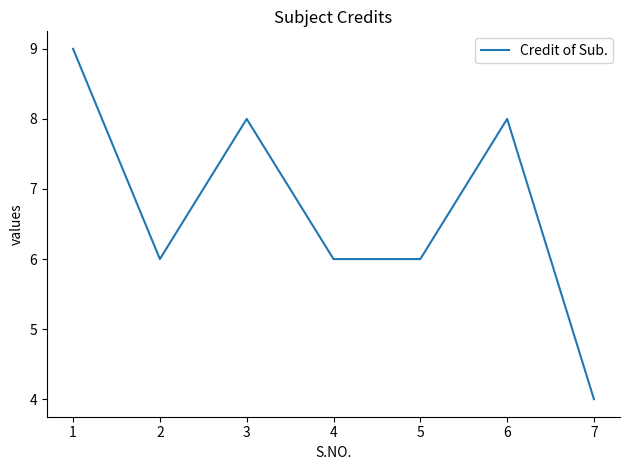

What is the sum of all values?

47